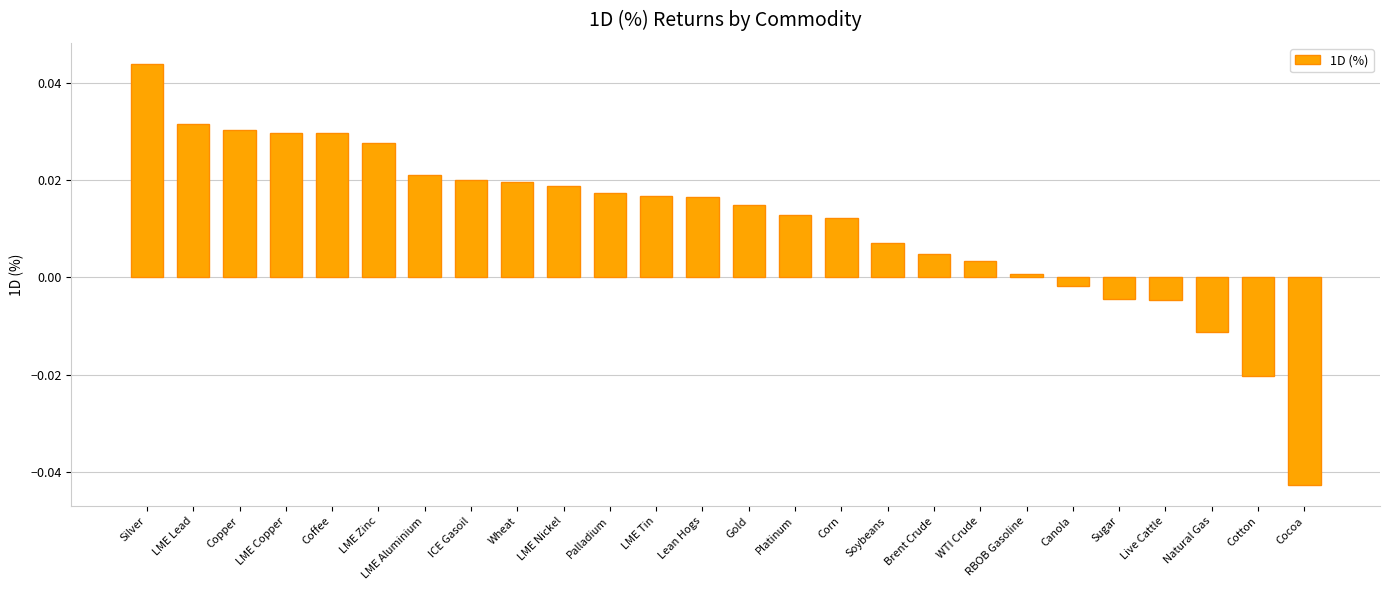

The chart shows a value of 0.0 at Wheat. True or false?

True